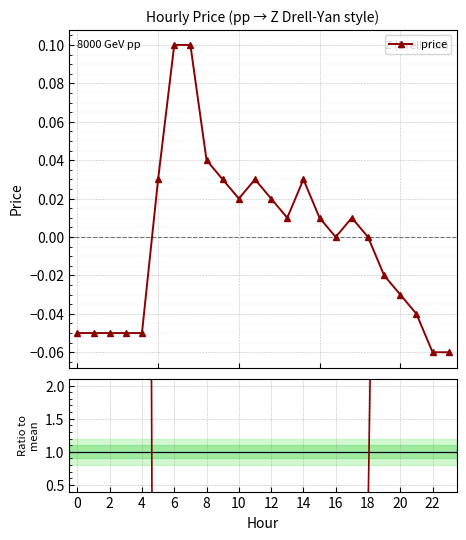

The price / mean series shows -8.9 at 12. True or false?

False